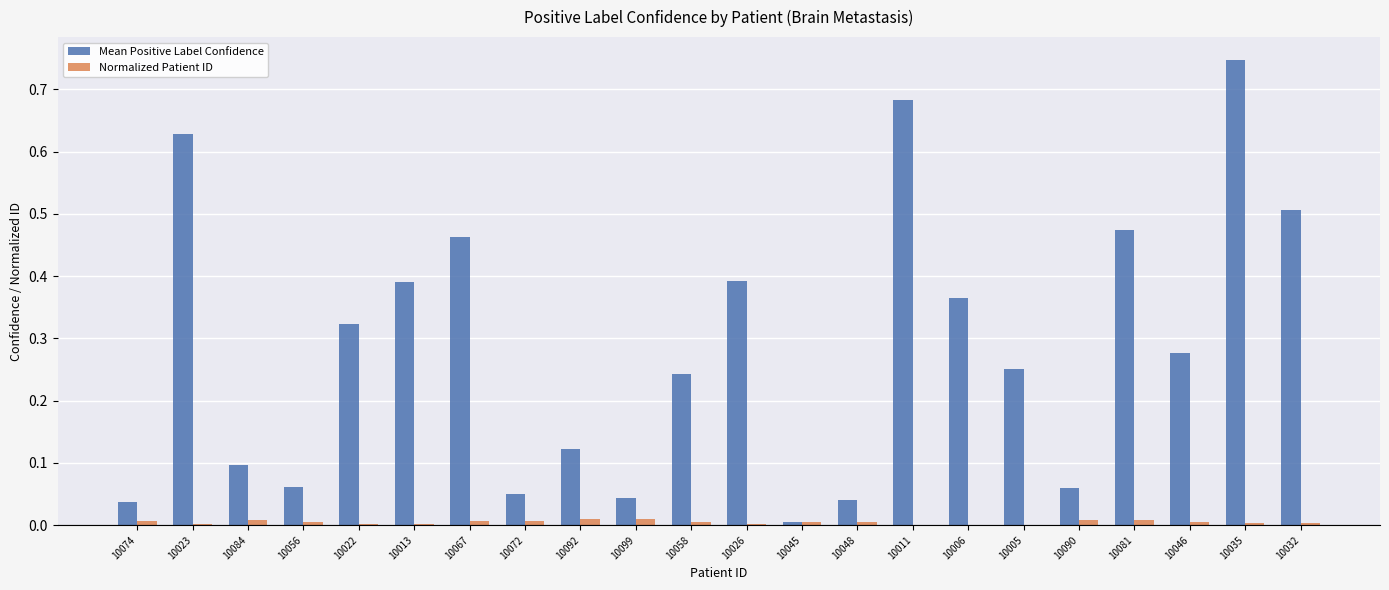

Which series changed the most between 10013 and 10067?

Mean Positive Label Confidence